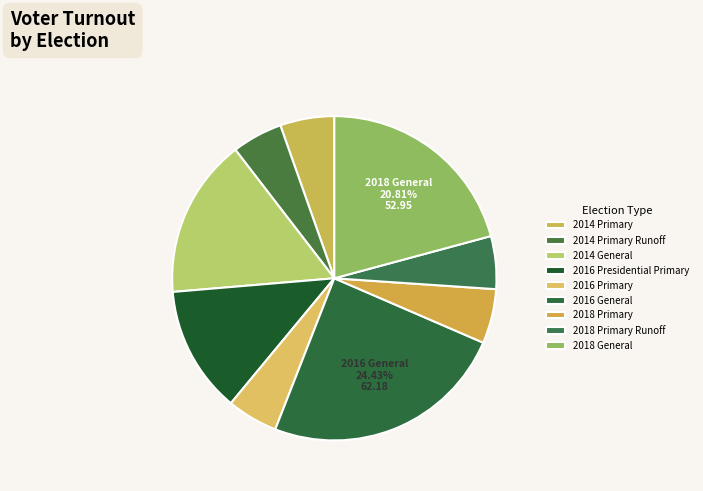

How many slices are in this pie chart?

9